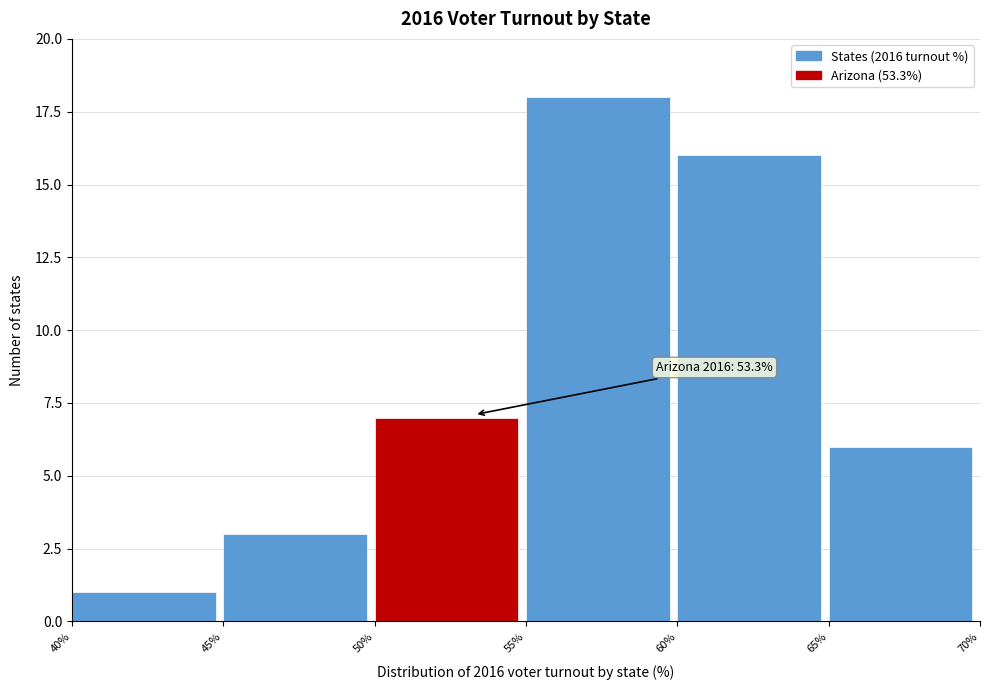

Over which range of the x-axis is the bar tallest?

55% to 60%